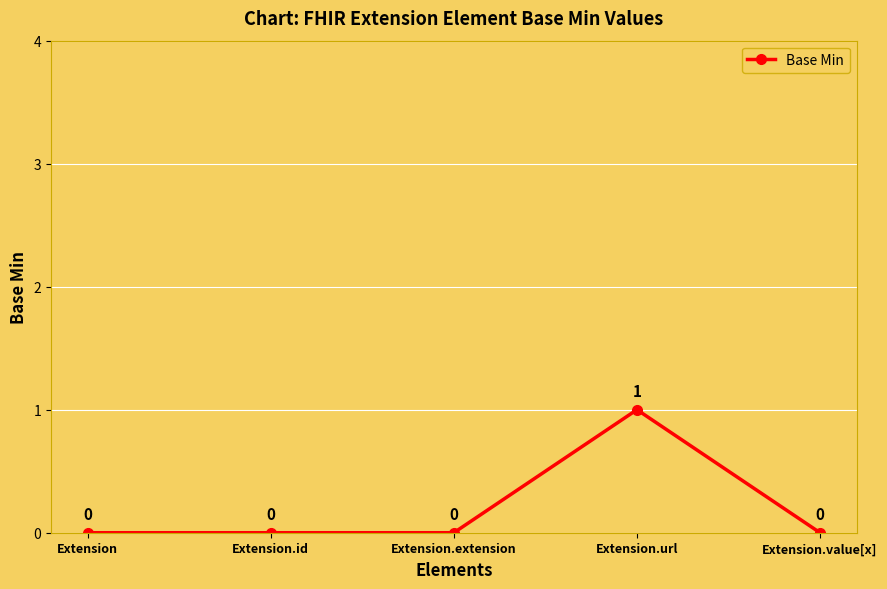

Is it true that the value at Extension is 0?

True